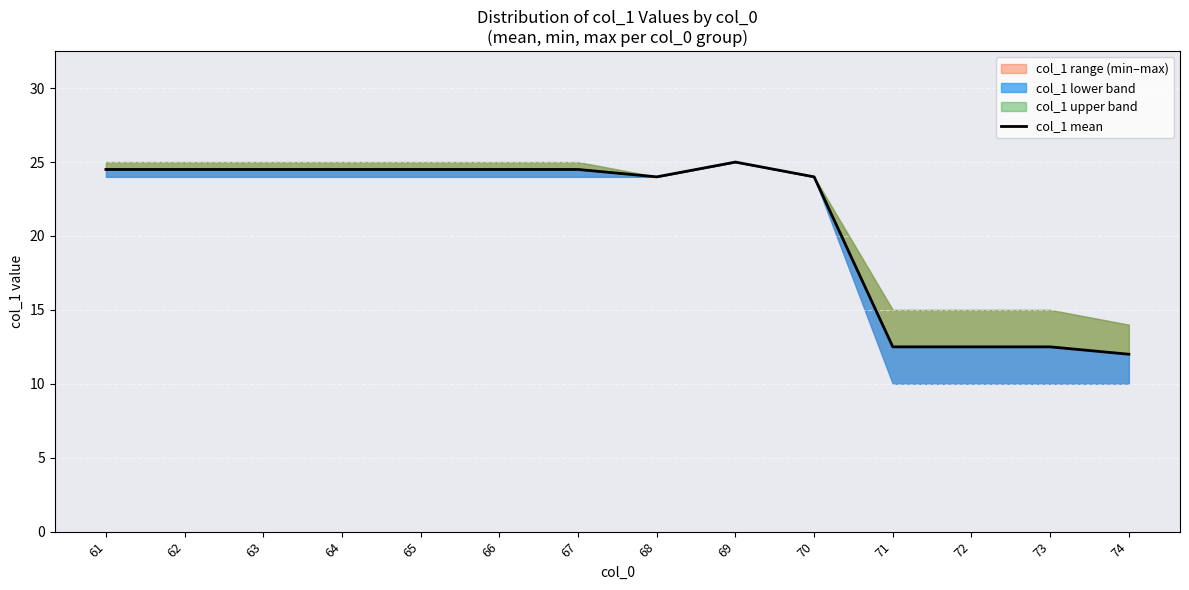

Is it true that the value at 64 is 5.1?

False